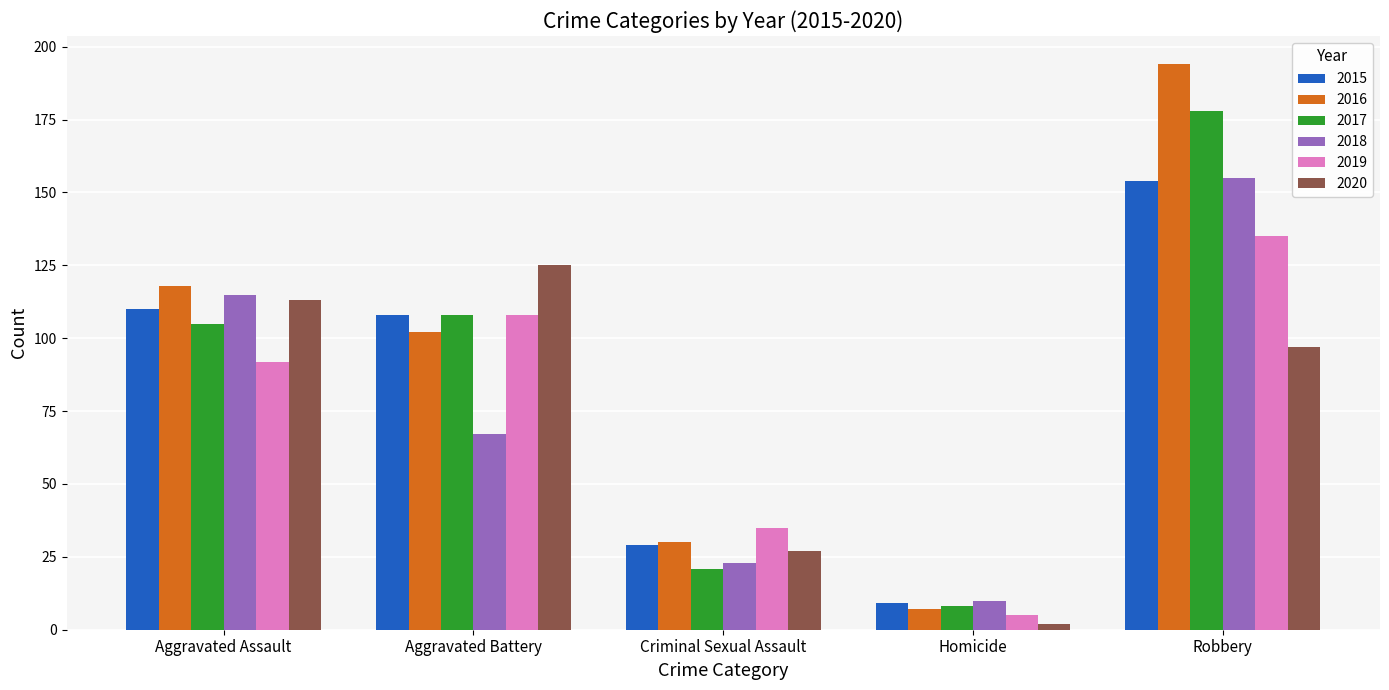

How many bars are there in total?

30